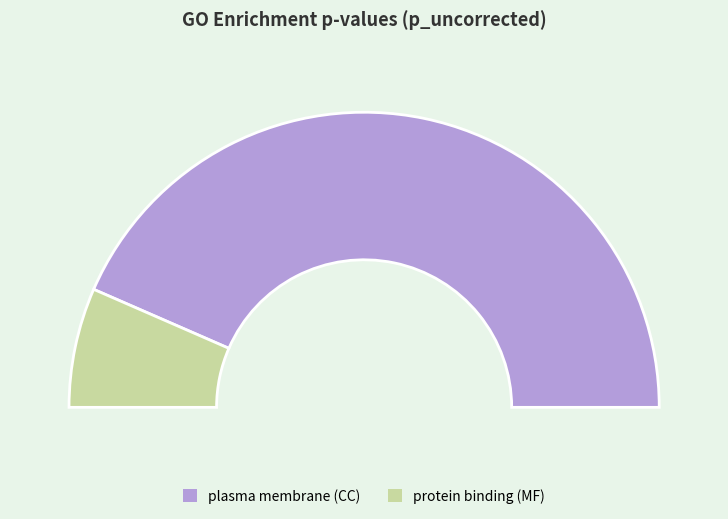

To the nearest percent, what is the combined percentage of plasma membrane (CC) and protein binding (MF)?

100%